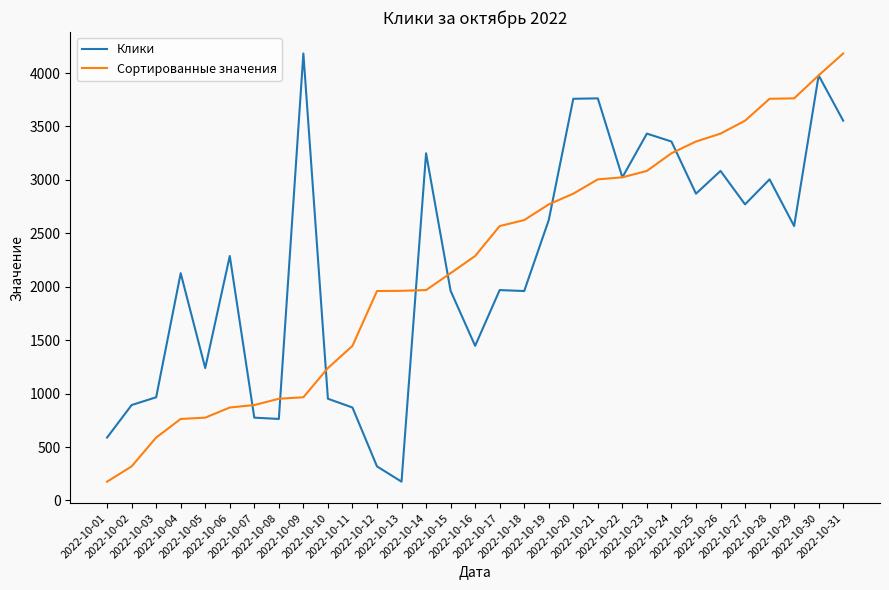

What is the difference between the maximum and minimum values in the Сортированные значения series?

4007